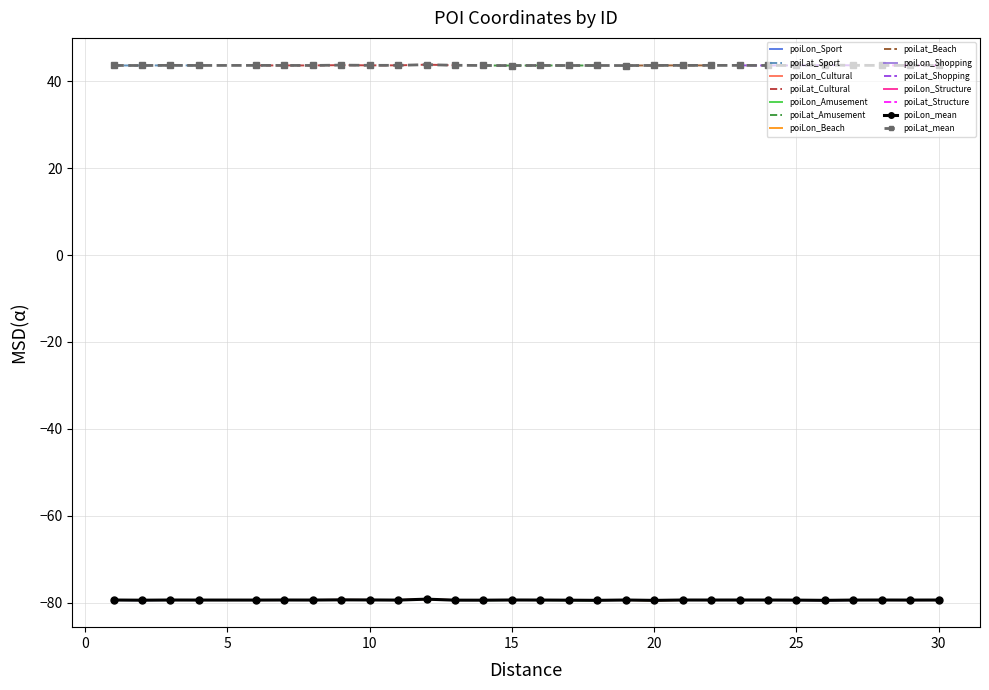

Is it true that poiLat equals 75.9 at 16?

False